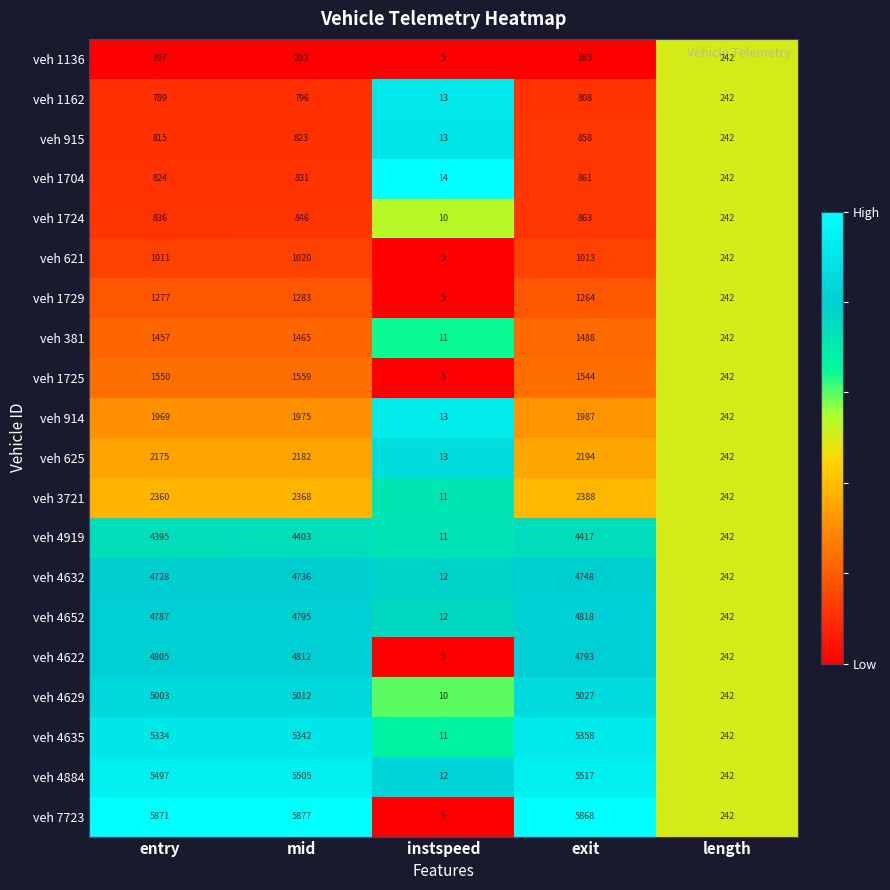

Which series changed the most between entry and exit?

veh 915